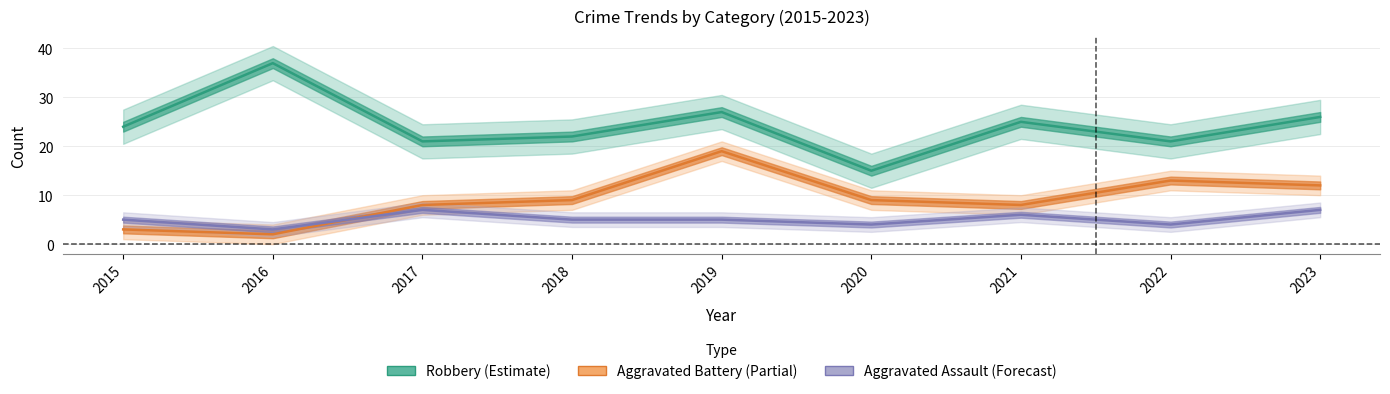

At which label does Aggravated Battery reach its minimum?

2016